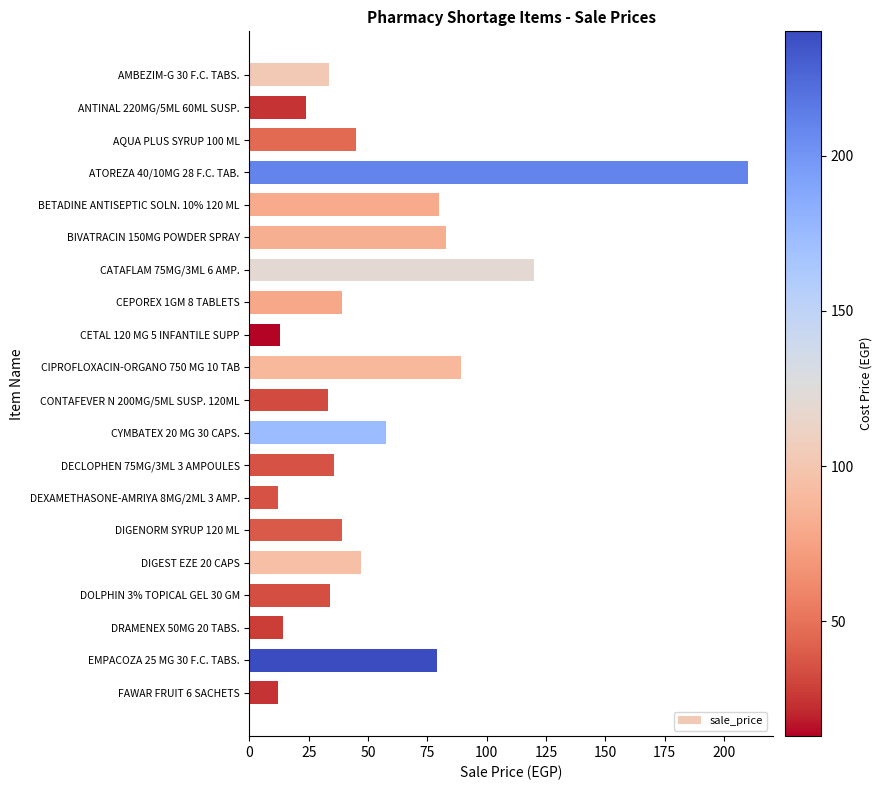

What is the value of the 13th bar from the top?

35.6